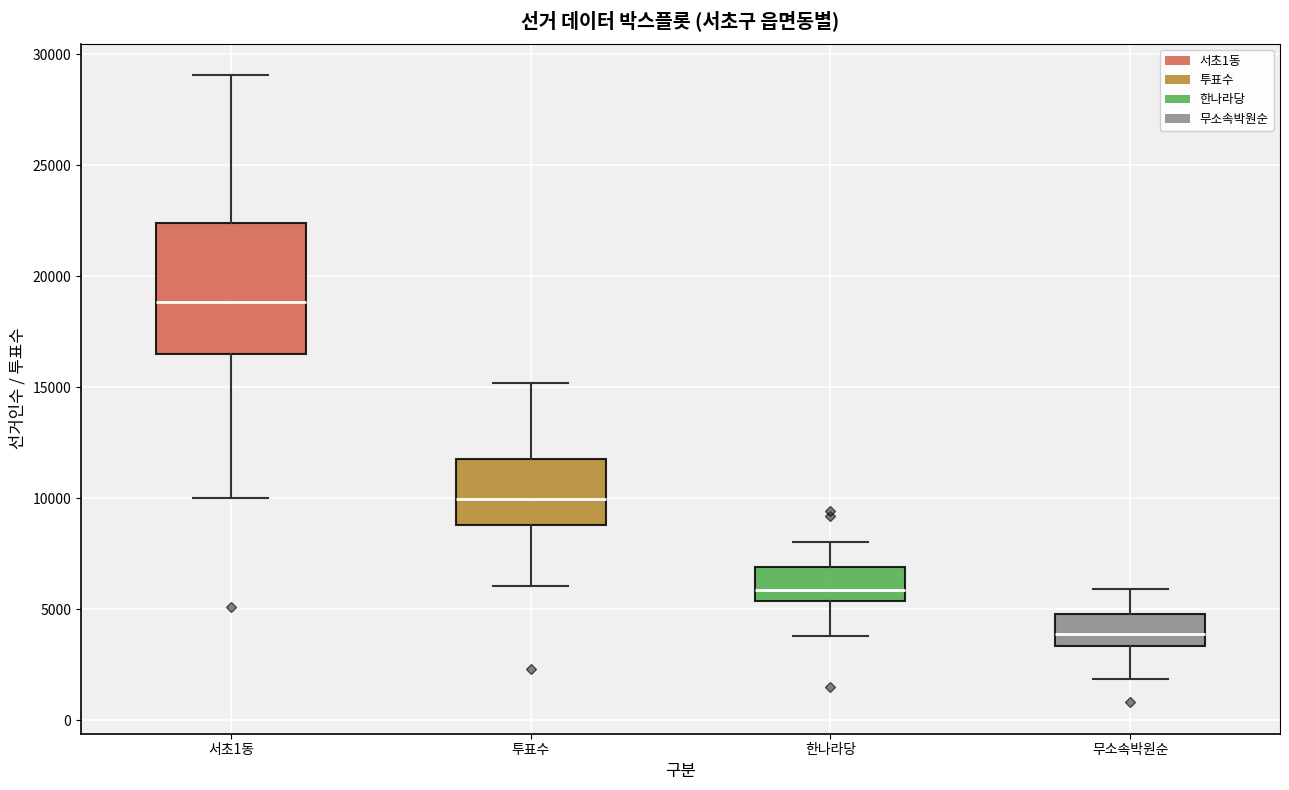

Reading left to right, transcribe this box plot: for each box, give where its median line is, the range the box spans, and where its two whiskers end, as read against the y-axis. The values are not printed on the chart, so give them approximately, as read against the axis.

서초1동: median 19000, box 16500 to 22500, whiskers 10000 to 29000
투표수: median 10000, box 9000 to 12000, whiskers 6000 to 15000
한나라당: median 6000, box 5500 to 7000, whiskers 4000 to 8000
무소속박원순: median 4000, box 3500 to 5000, whiskers 2000 to 6000